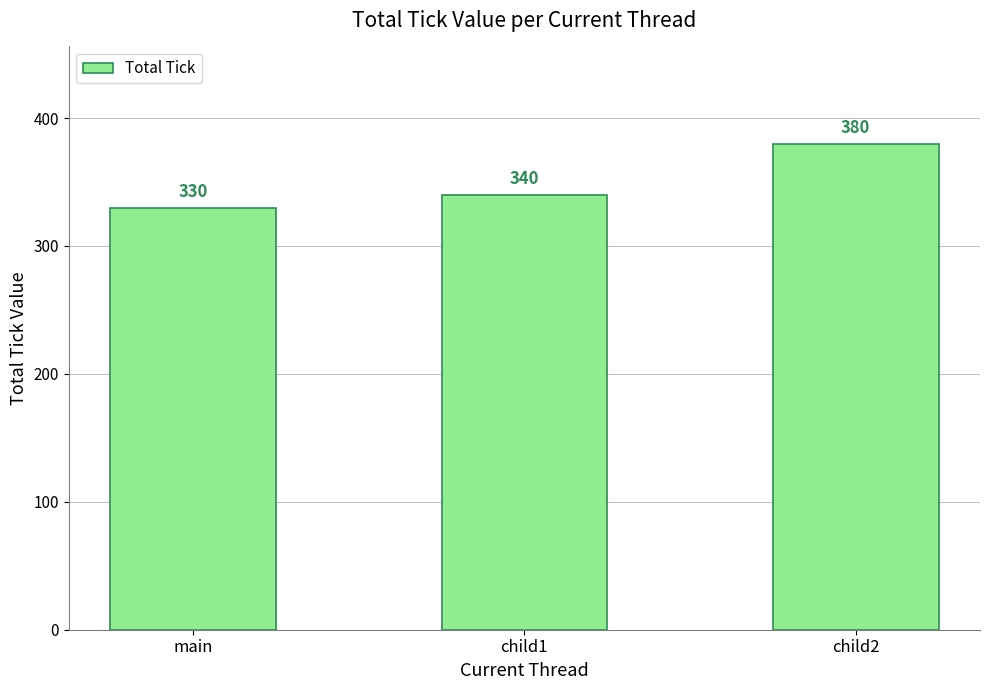

What is the change in value from main to child2?

+50